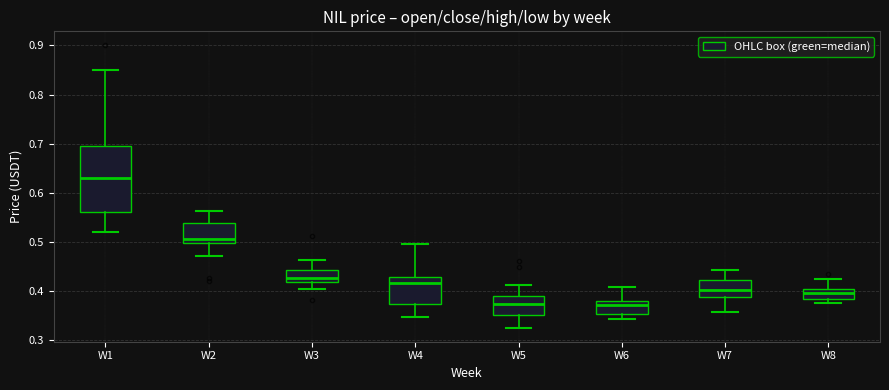

Reading left to right, read every box against the y-axis: the position of its median line, the range the box covers, and the ends of its whiskers. The values are not printed on the chart, so give them approximately, as read against the axis.

W1: median 0.63, box 0.56 to 0.70, whiskers 0.52 to 0.85
W2: median 0.51, box 0.50 to 0.54, whiskers 0.47 to 0.56
W3: median 0.43, box 0.42 to 0.44, whiskers 0.40 to 0.46
W4: median 0.42, box 0.37 to 0.43, whiskers 0.35 to 0.50
W5: median 0.37, box 0.35 to 0.39, whiskers 0.33 to 0.41
W6: median 0.37, box 0.35 to 0.38, whiskers 0.34 to 0.41
W7: median 0.40, box 0.39 to 0.42, whiskers 0.36 to 0.44
W8: median 0.40 (just below the box's upper edge), box 0.38 to 0.40, whiskers 0.38 (just below the box's lower edge) to 0.42